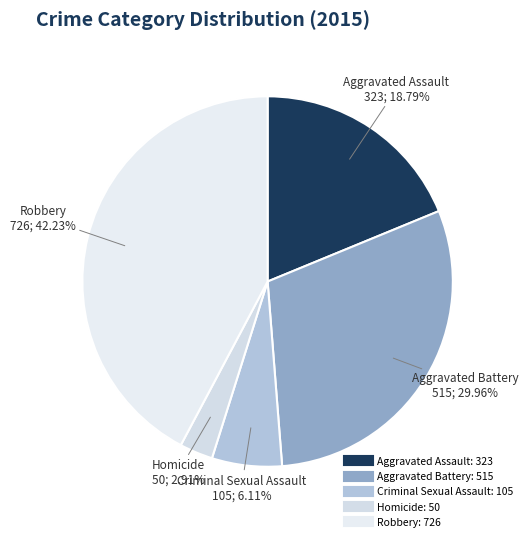

To the nearest percent, what portion does Aggravated Assault represent?

19%